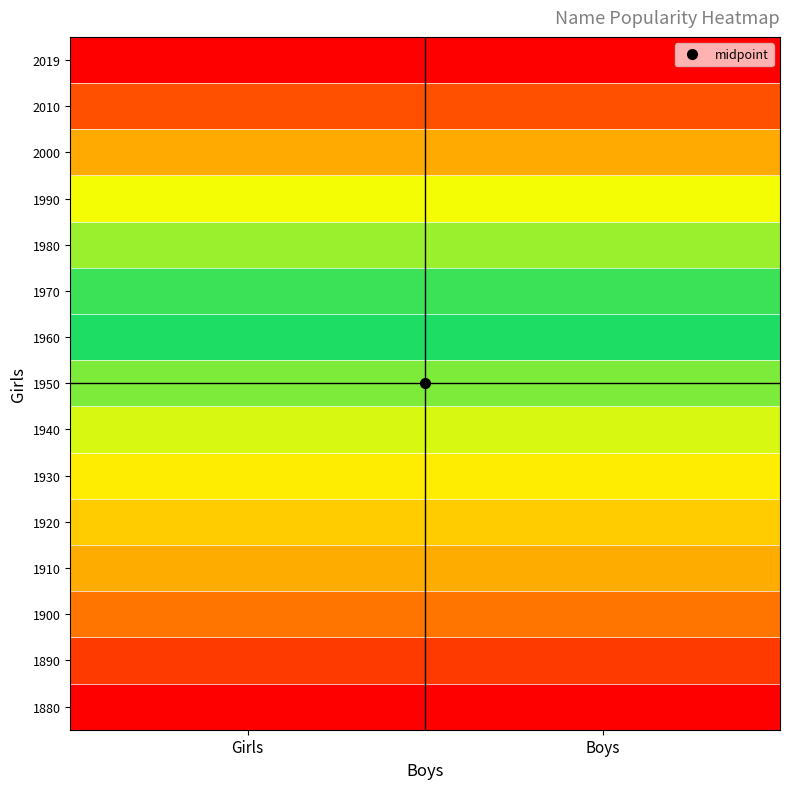

At which category is the sum across all series the highest?

Girls